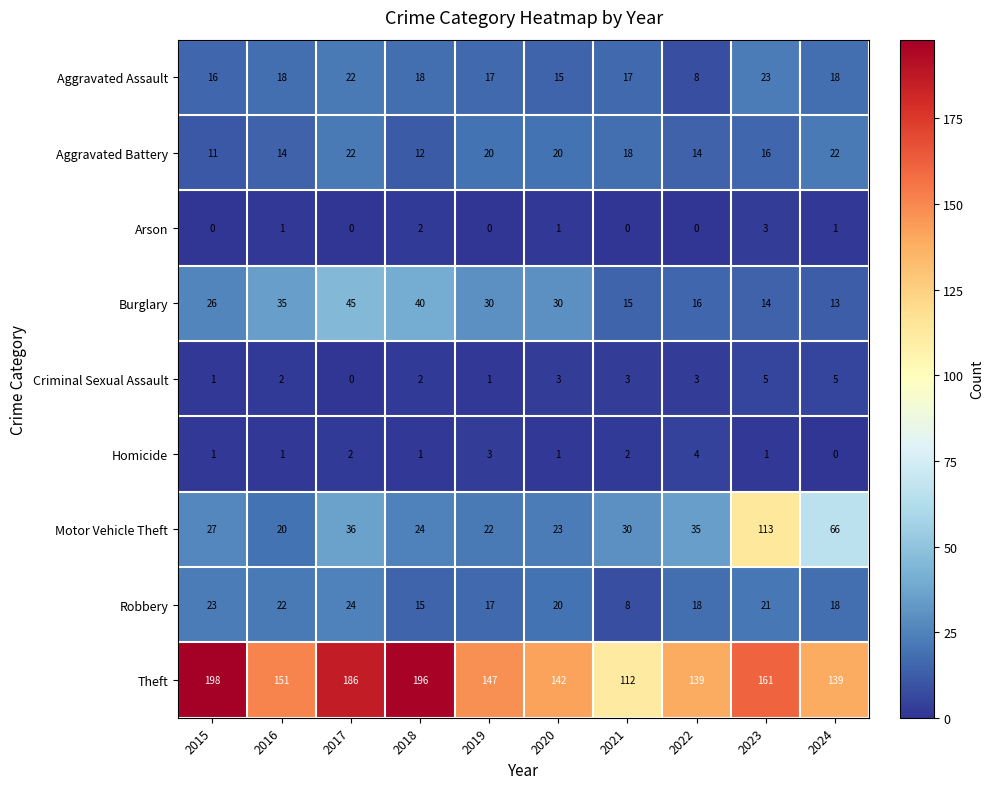

Rank the series at 2021 from lowest to highest value.

Arson, Homicide, Criminal Sexual Assault, Robbery, Burglary, Aggravated Assault, Aggravated Battery, Motor Vehicle Theft, Theft